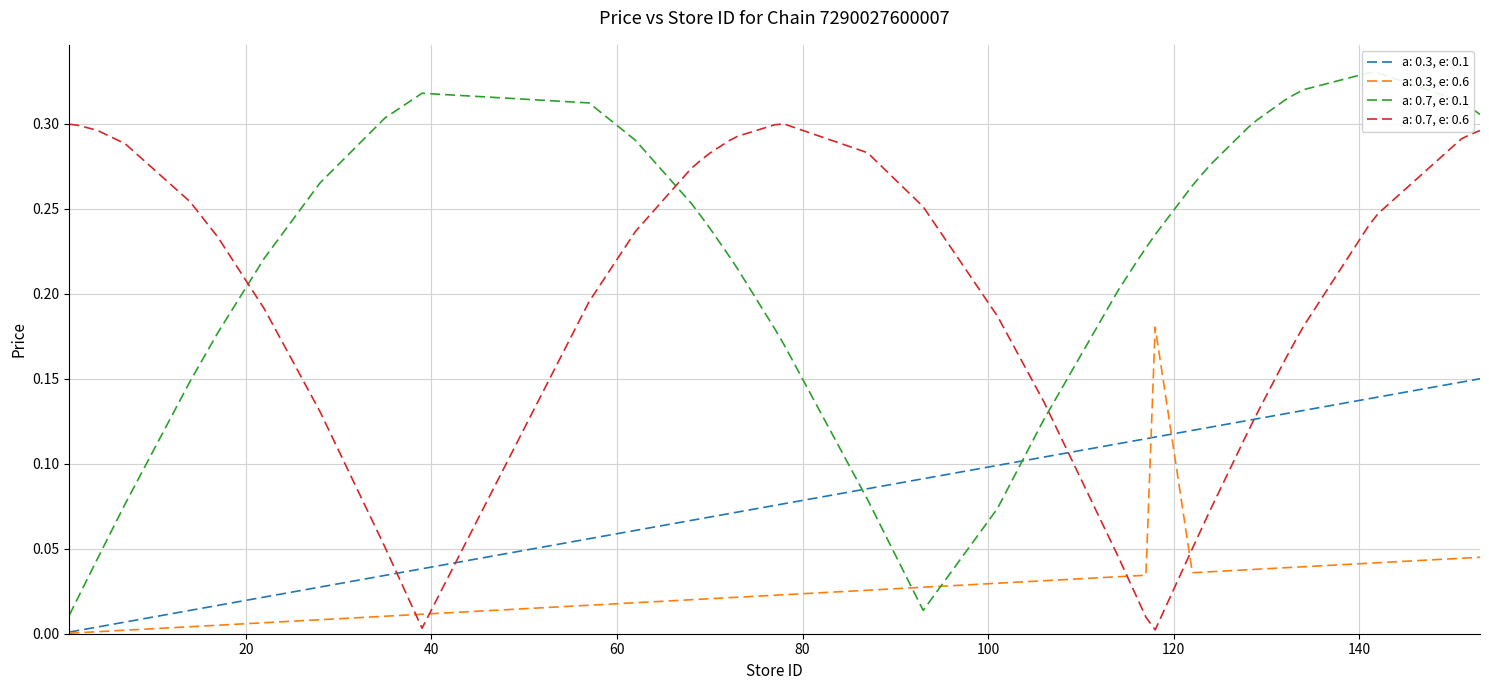

True or false: a: 0.3, e: 0.6 and a: 0.7, e: 0.6 intersect in this chart.

True